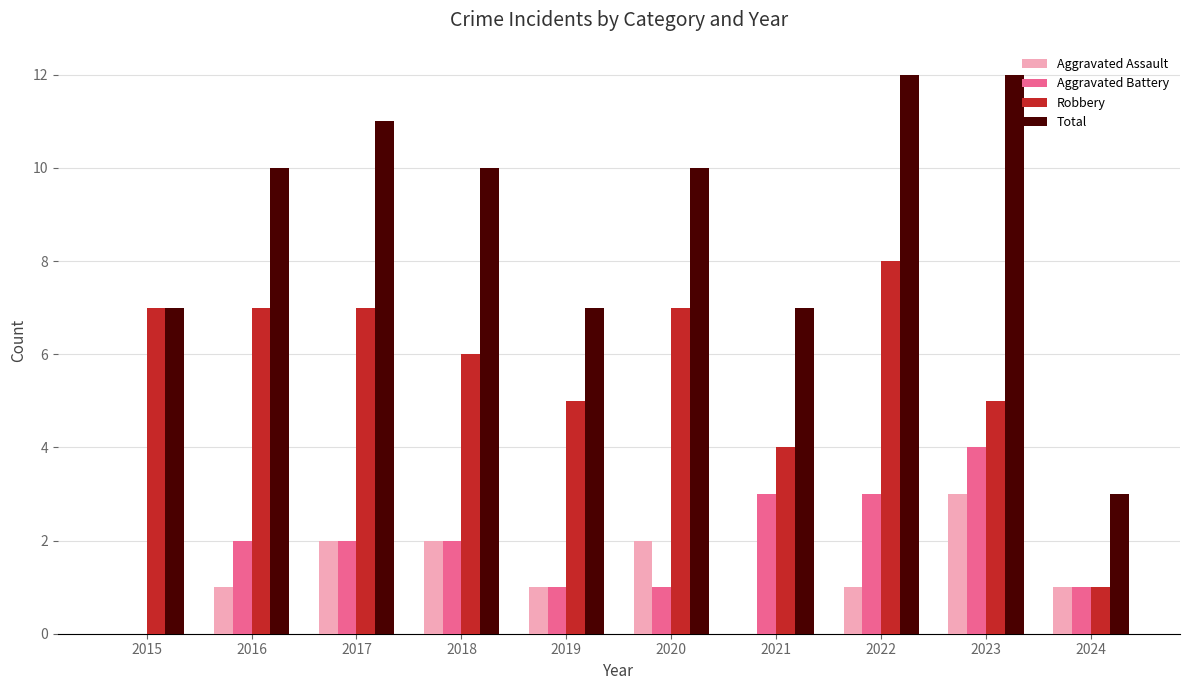

What is the maximum value for Total?

12